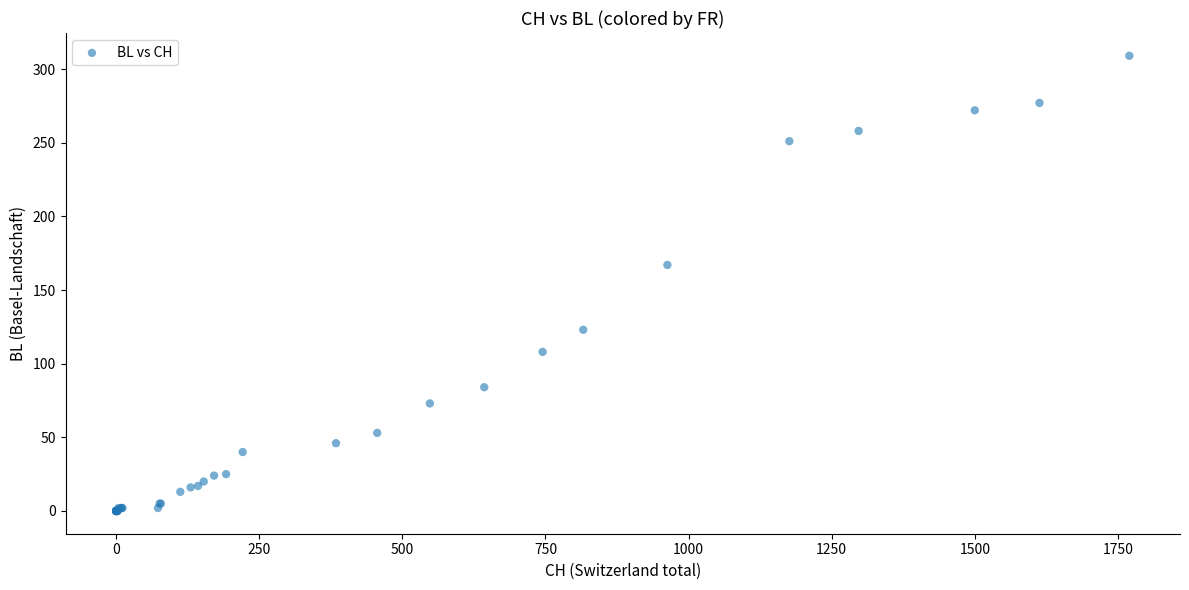

What Y value in the scatter plot is closest to 154?

167